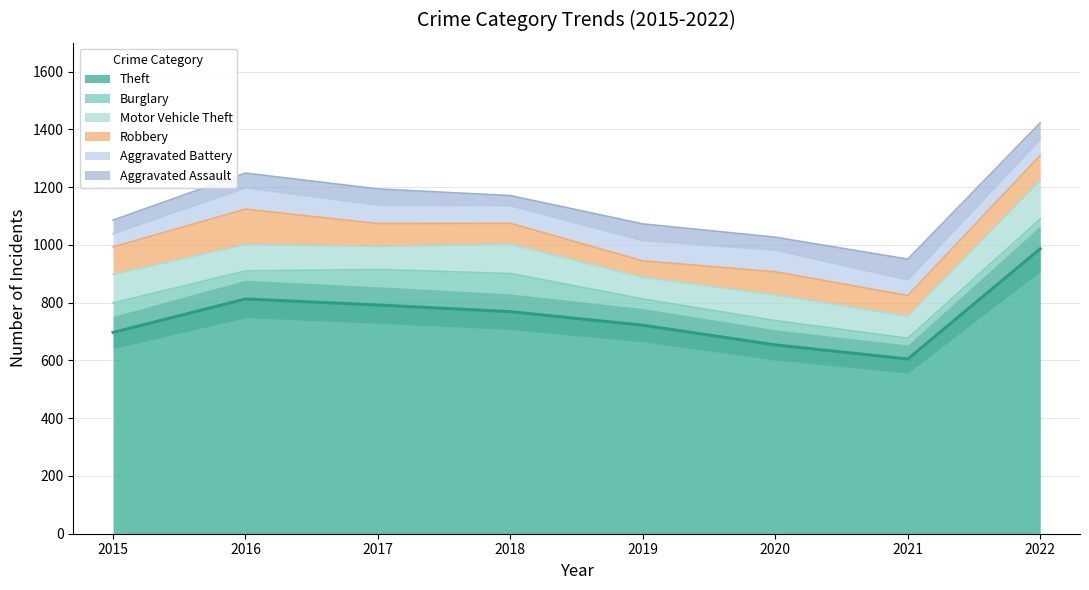

Does the chart have visible grid lines?

Yes